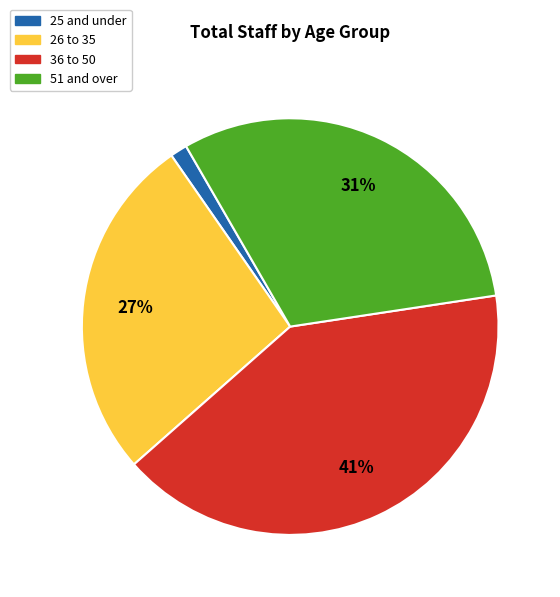

What is the smallest slice in the pie chart?

25 and under